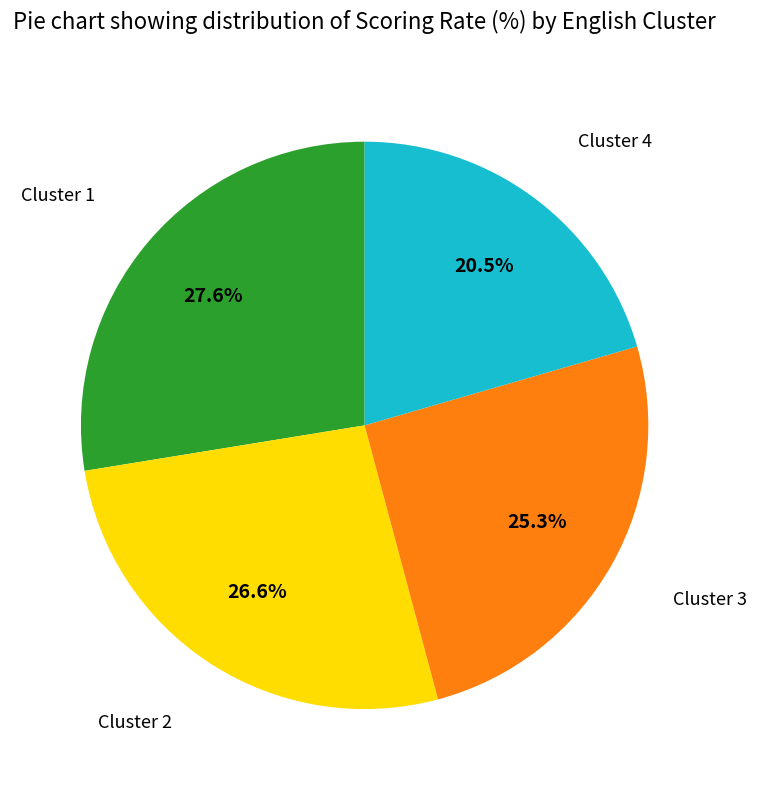

Is there a majority slice in this chart?

No